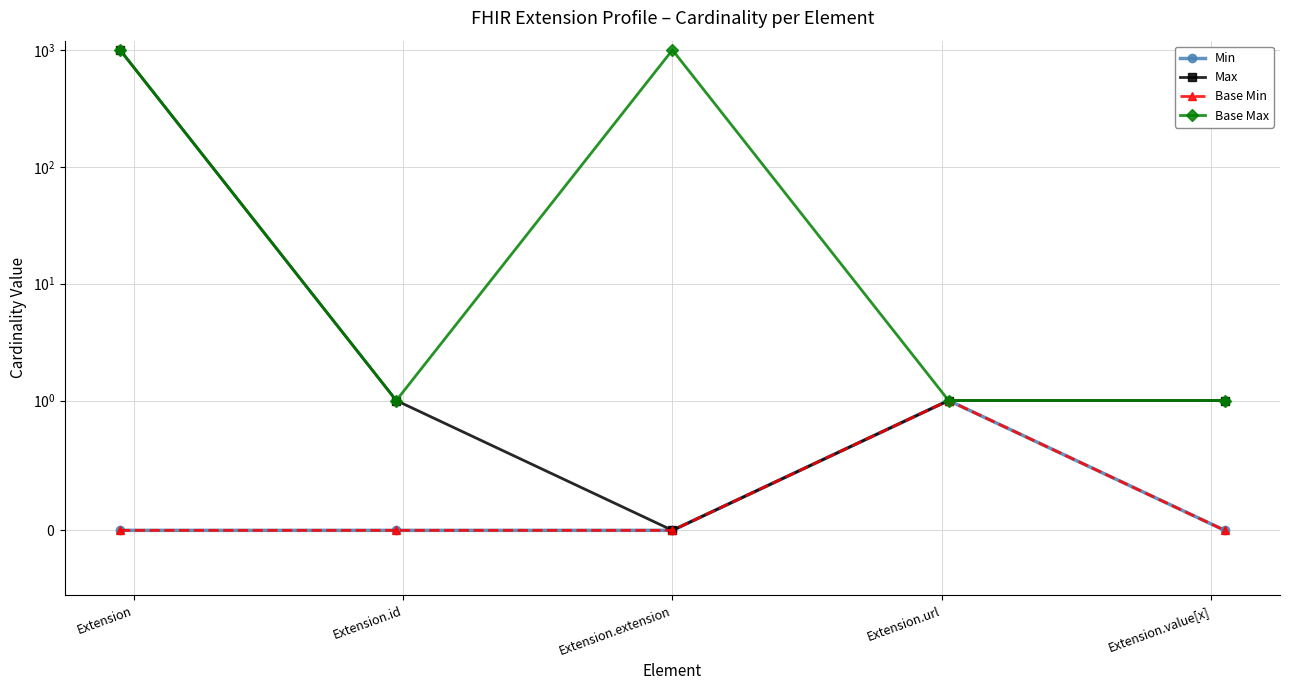

Reading left to right, what are all the values shown in this chart?

Min: Extension=0	Extension.id=0	Extension.extension=0	Extension.url=1	Extension.value[x]=0
Max: Extension=999	Extension.id=1	Extension.extension=0	Extension.url=1	Extension.value[x]=1
Base Min: Extension=0	Extension.id=0	Extension.extension=0	Extension.url=1	Extension.value[x]=0
Base Max: Extension=999	Extension.id=1	Extension.extension=999	Extension.url=1	Extension.value[x]=1